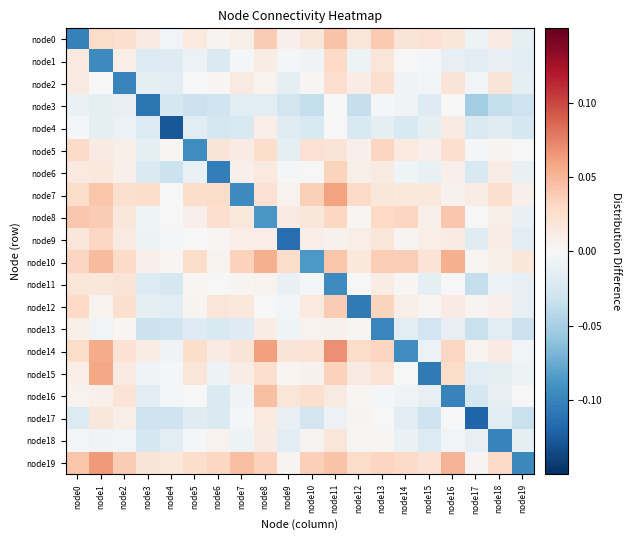

Which category has the highest value across all series?

node11